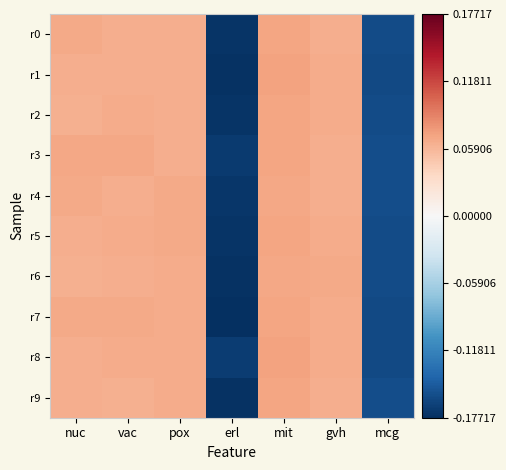

At how many categories does at least one series exceed 0?

5